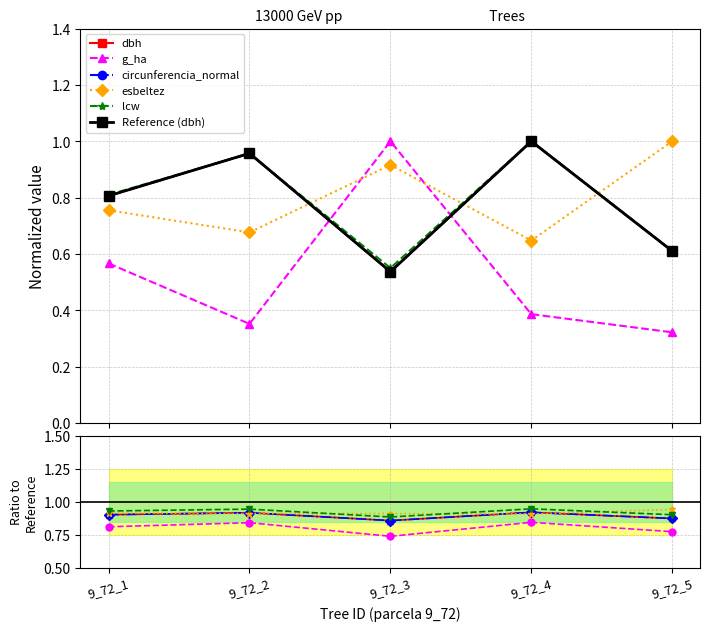

What is the sum of all dbh values?

4.5